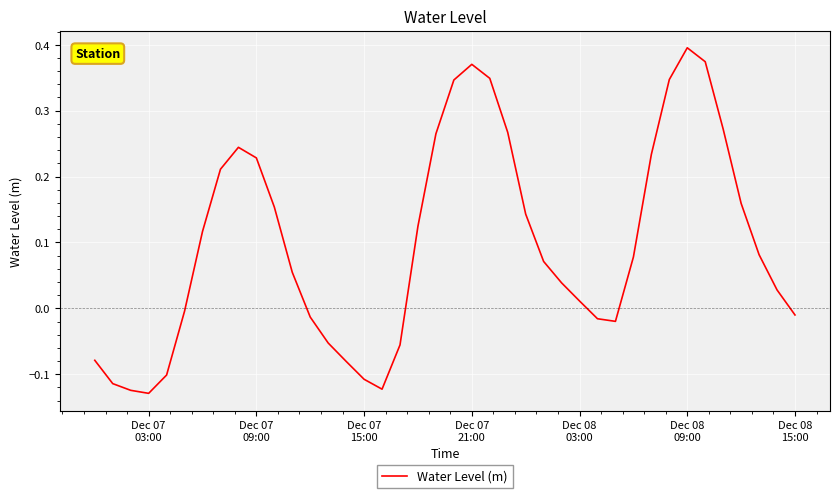

How many lines are shown in the chart?

1